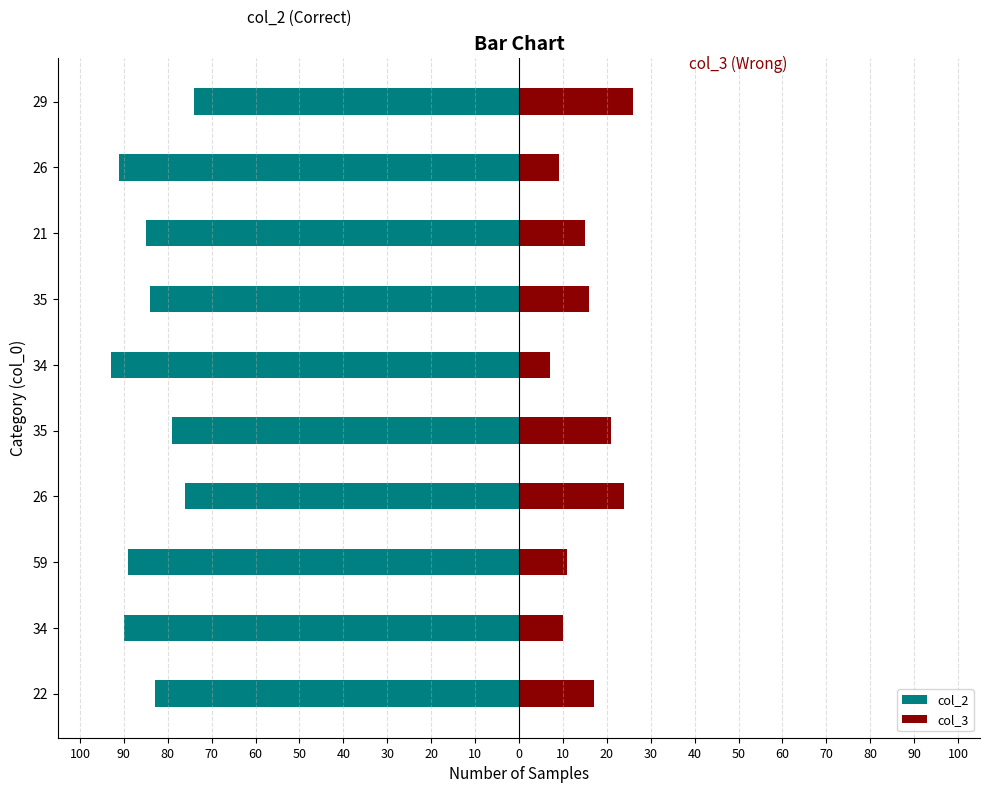

Which has a higher value, 34 or 35?

35